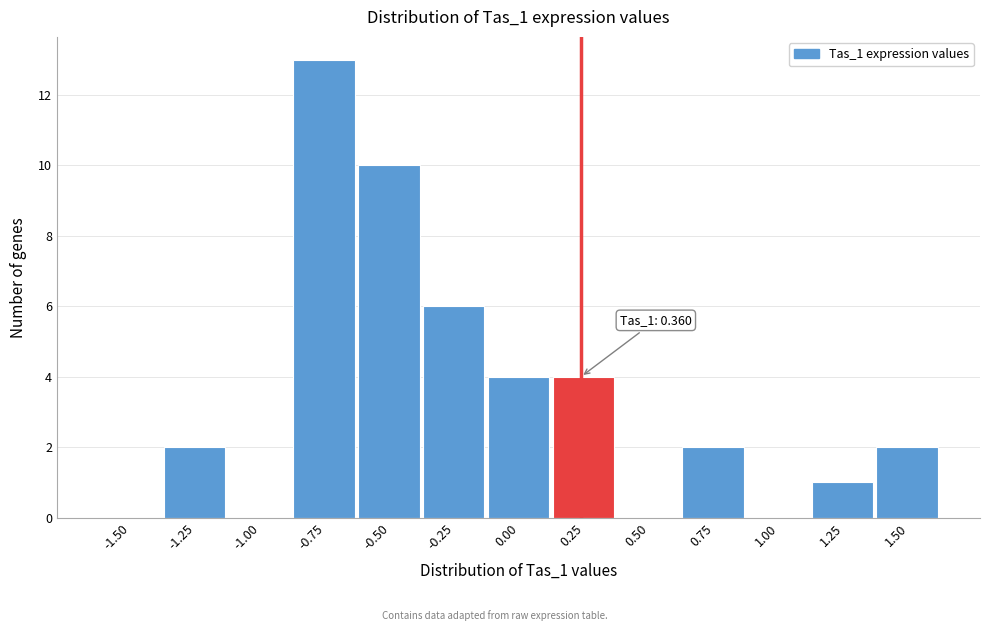

Reading left to right, transcribe all the data shown in this chart.

-1.50=0	-1.25=2	-1.00=0	-0.75=13	-0.50=10	-0.25=6	0.00=4	0.25=4	0.50=0	0.75=2	1.00=0	1.25=1	1.50=2